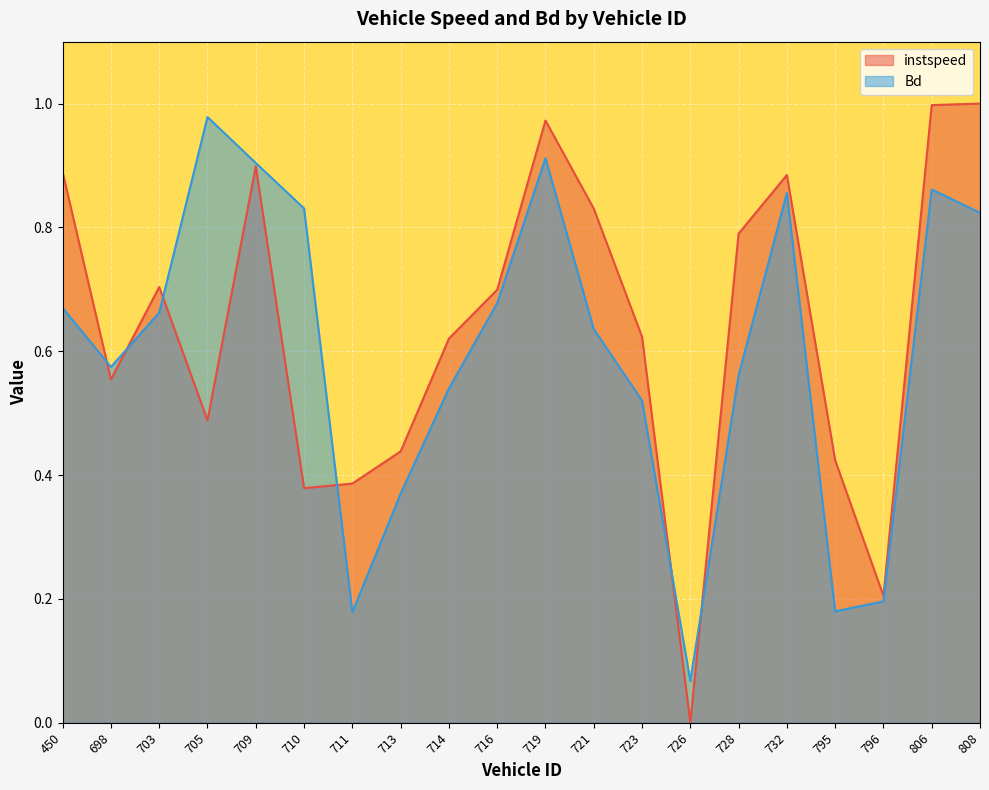

What is the average value of the Bd series?

0.6